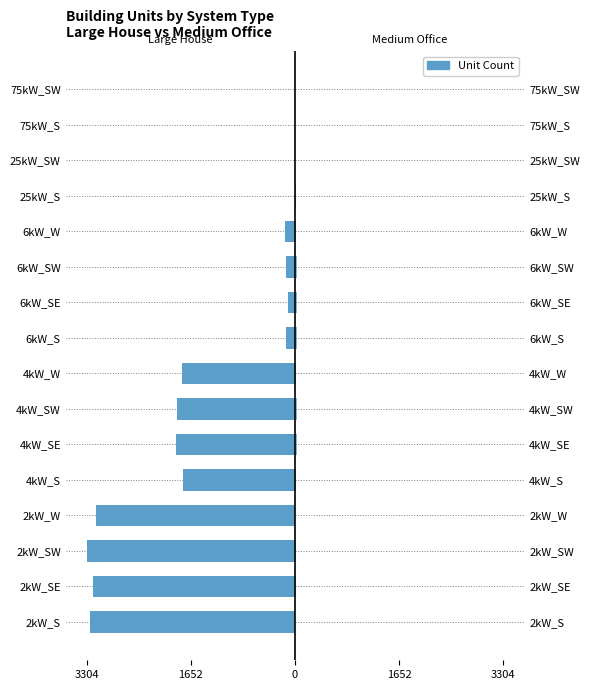

Rank the series at 4kW_SW from lowest to highest value.

Large House, Medium Office